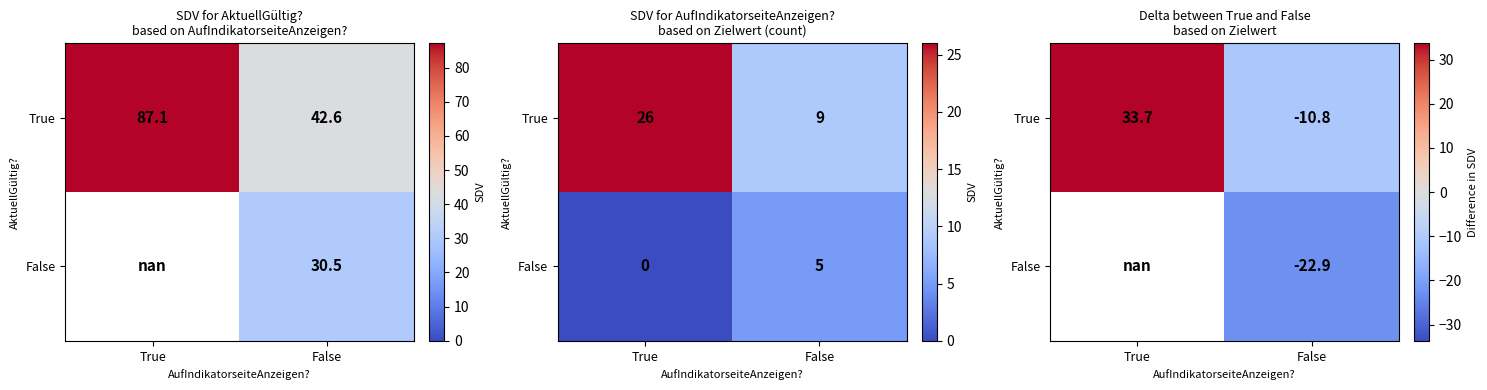

What is the spread (max minus min) of values at False?

12.1